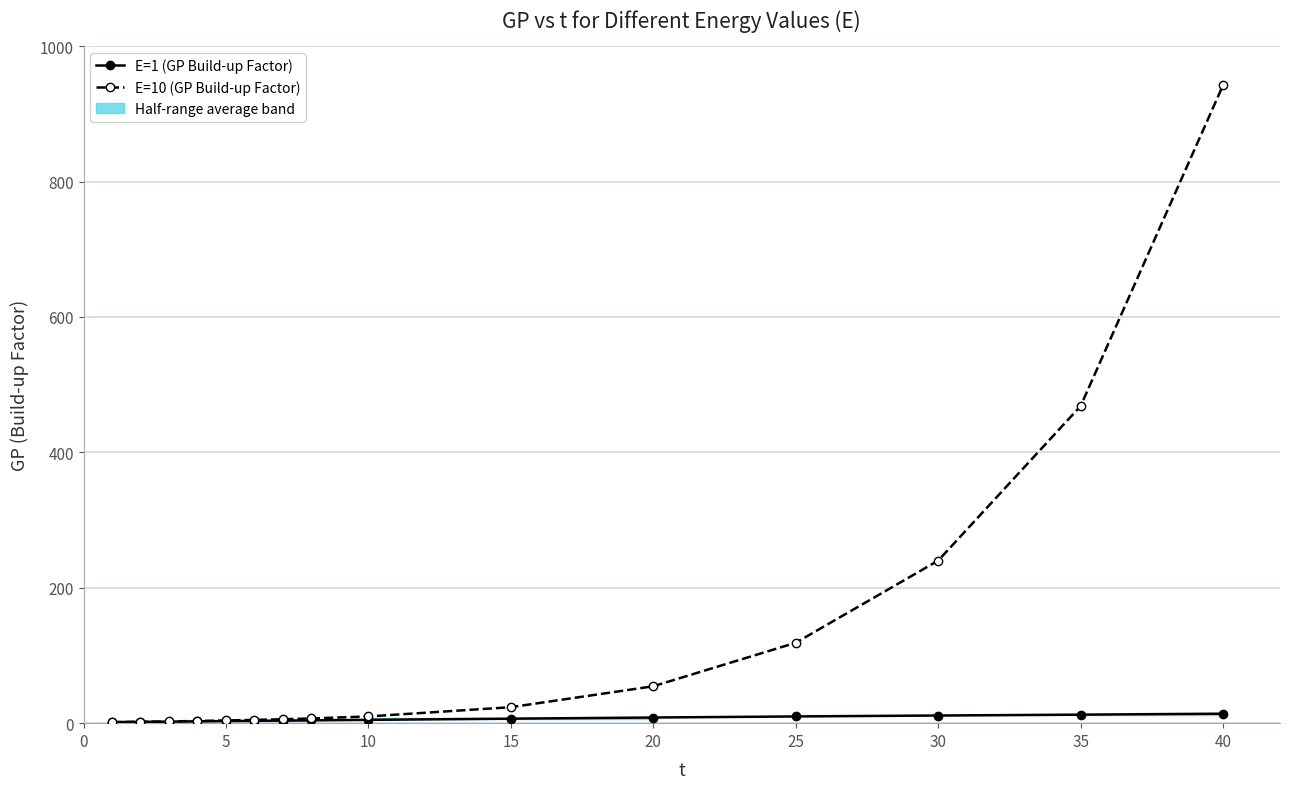

True or false: E=10 (GP Build-up Factor) and E=1 (GP Build-up Factor) intersect in this chart.

False